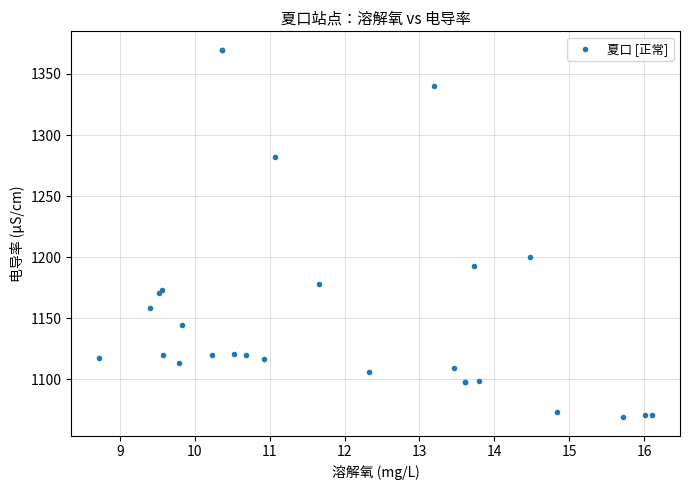

What Y value in the scatter plot is closest to 1219?

1200.1